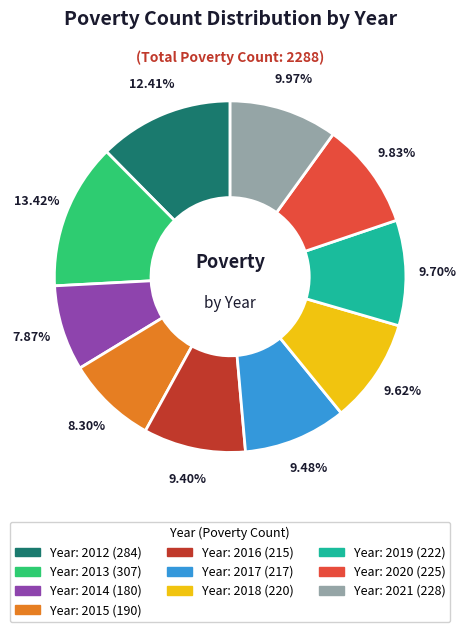

Is there a majority slice in this chart?

No